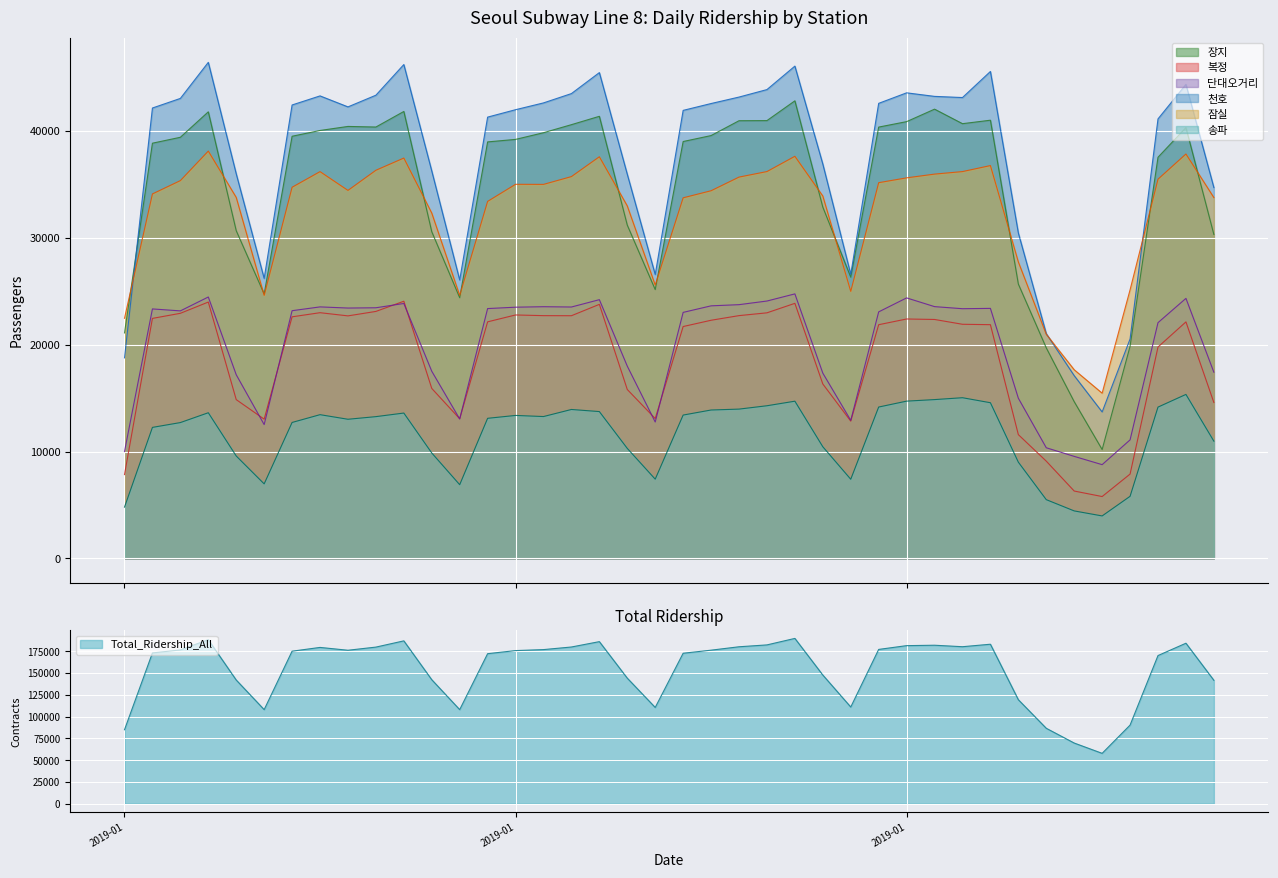

What is the lowest value of the 복정 series?

5784